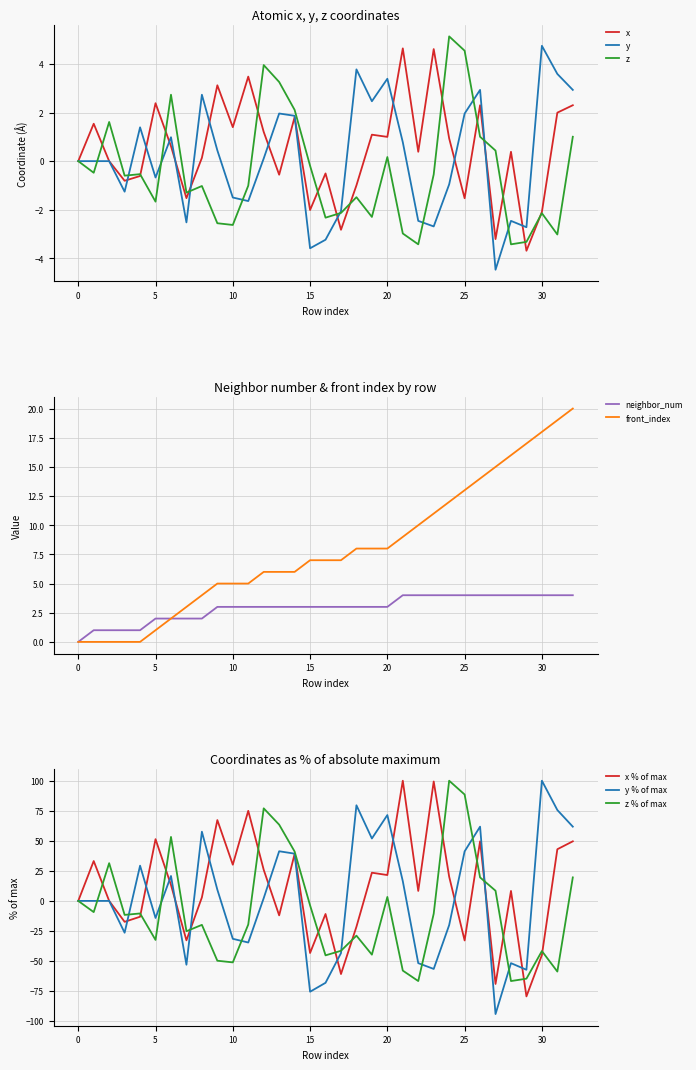

How many distinct data groups are displayed?

5